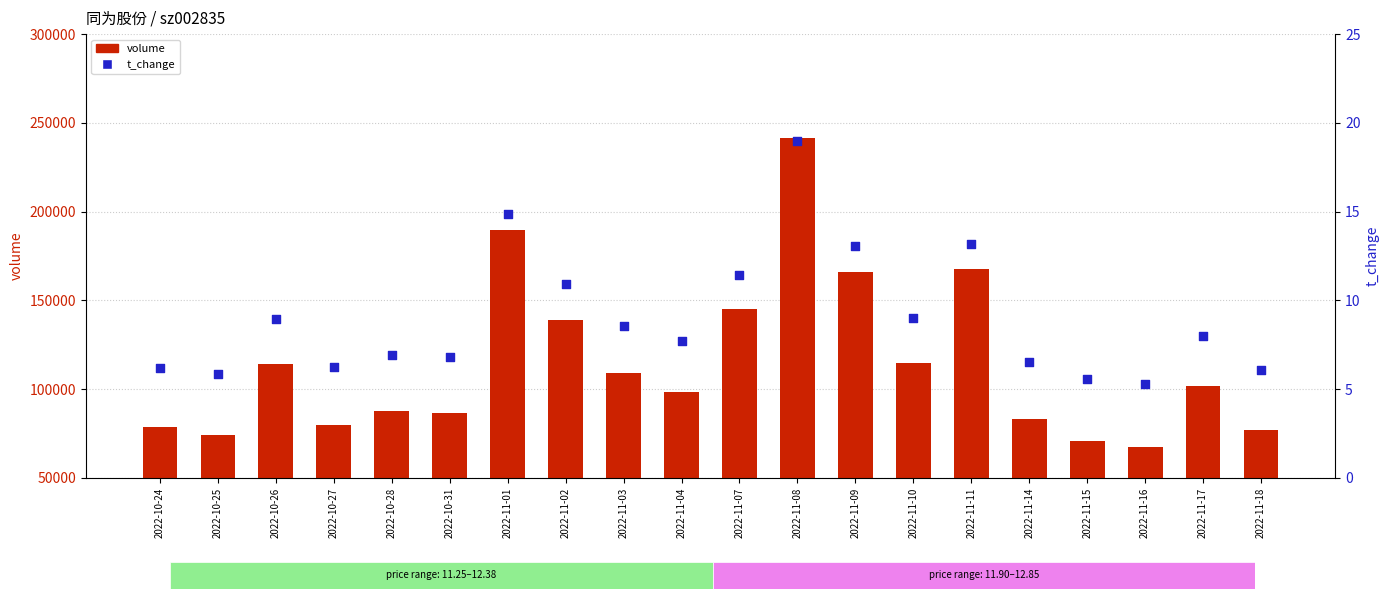

What is the total value across all series at 2022-10-24?

78885.2